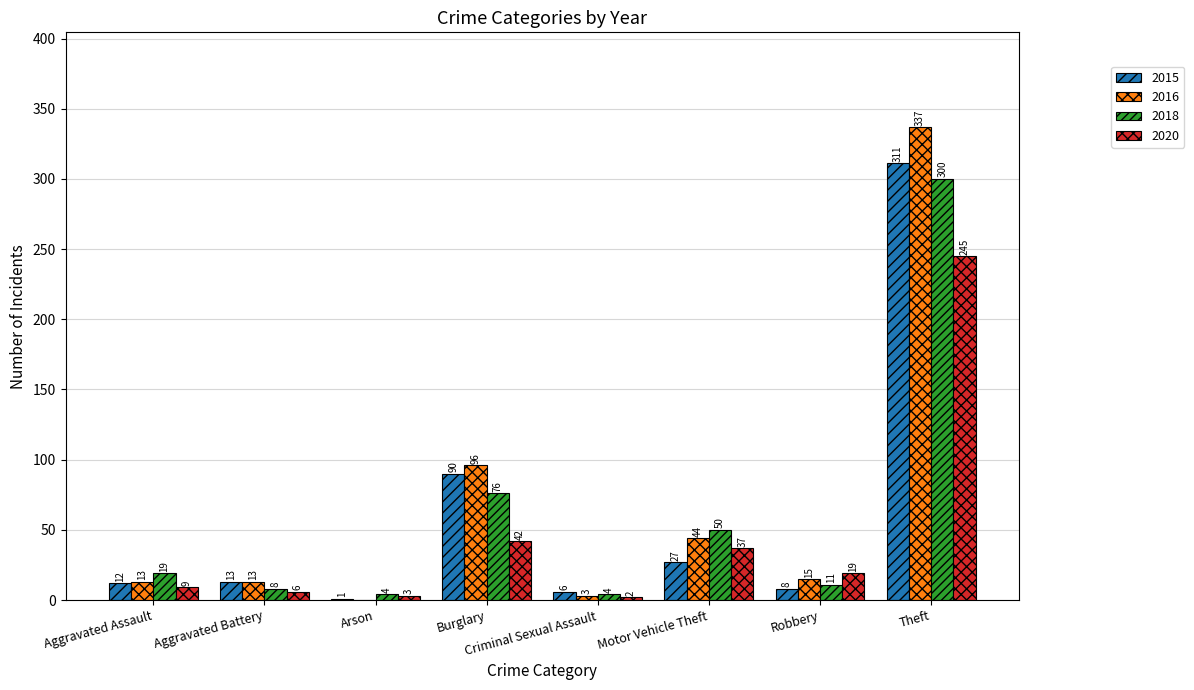

What is the total value across all series at Aggravated Assault?

53